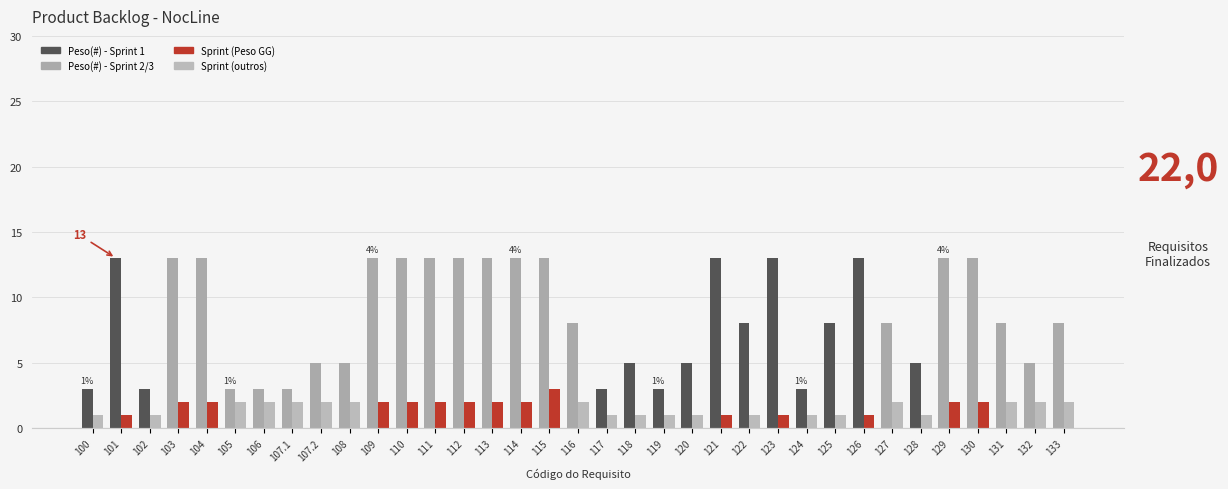

What is the spread (max minus min) of values at 103?

11